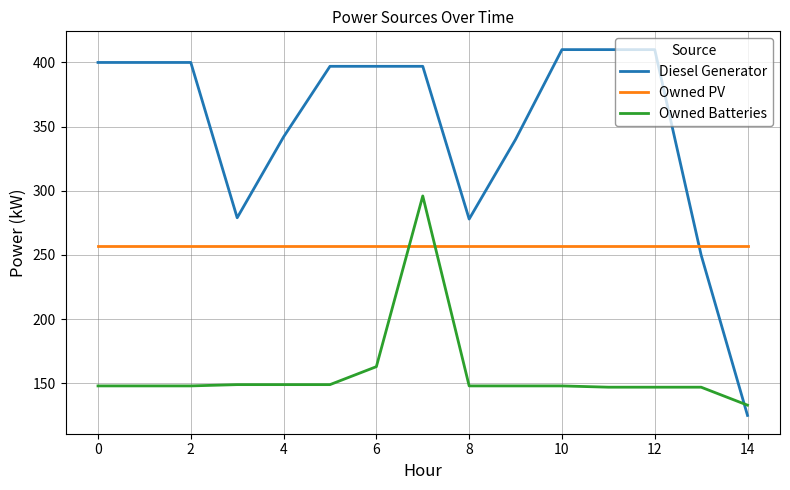

Count the number of data series in this chart.

3